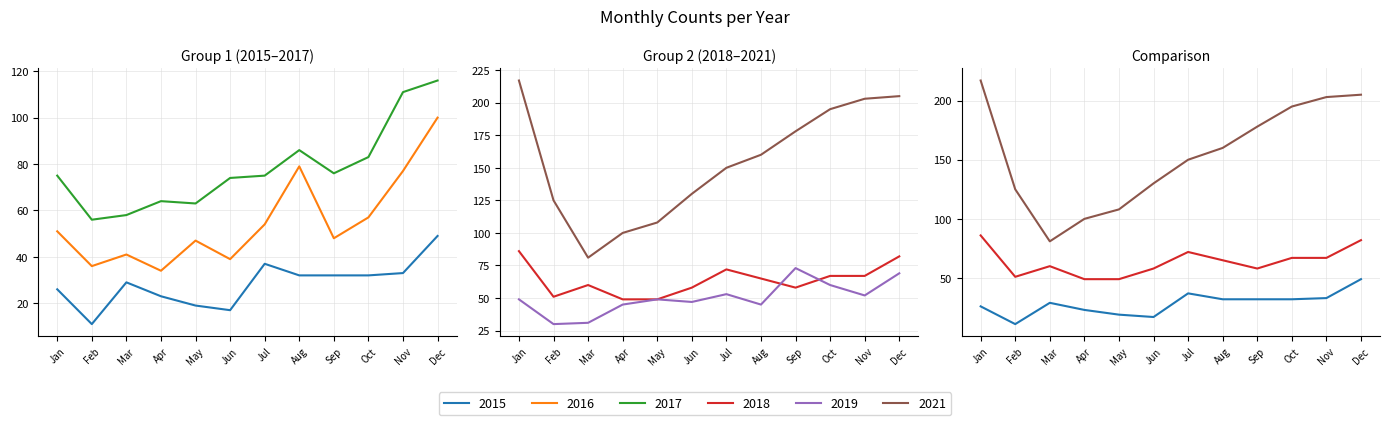

The value of 2021 at Jul is 77. True or false?

False